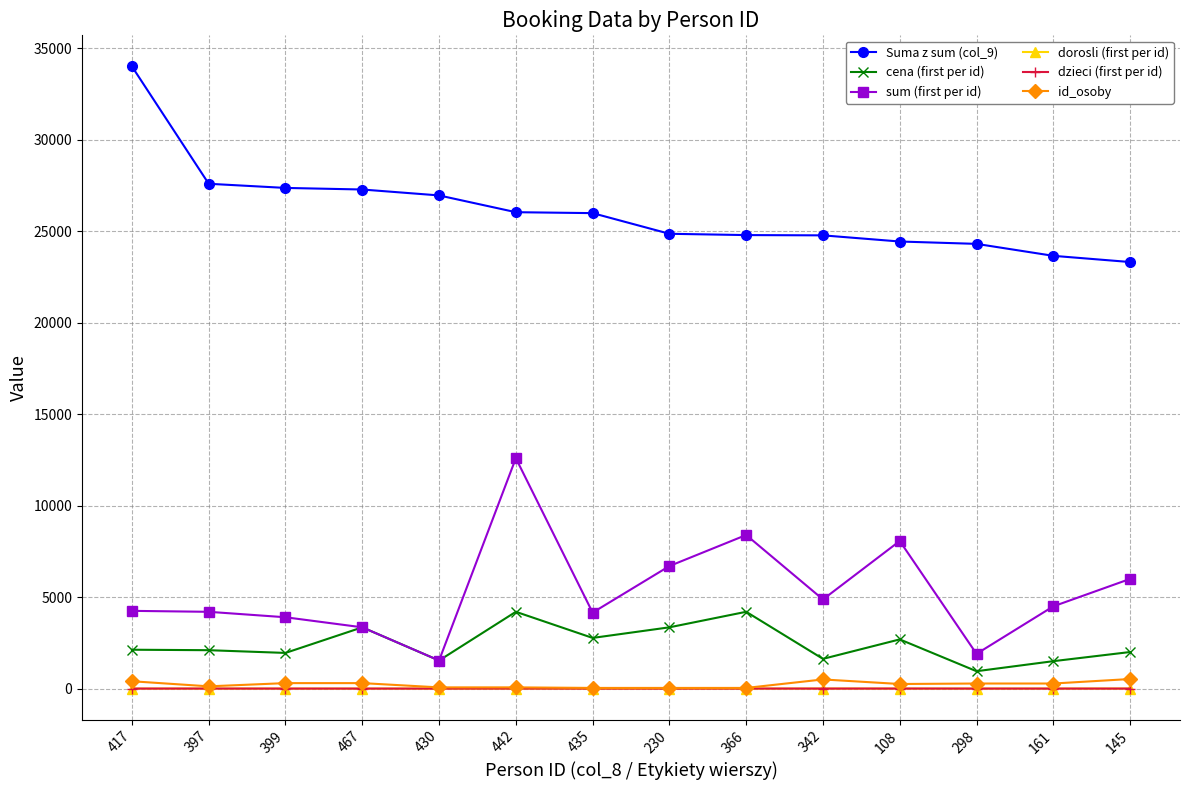

What are all the series names shown in the legend?

Suma z sum (col_9), cena (first per id), sum (first per id), dorosli (first per id), dzieci (first per id), id_osoby